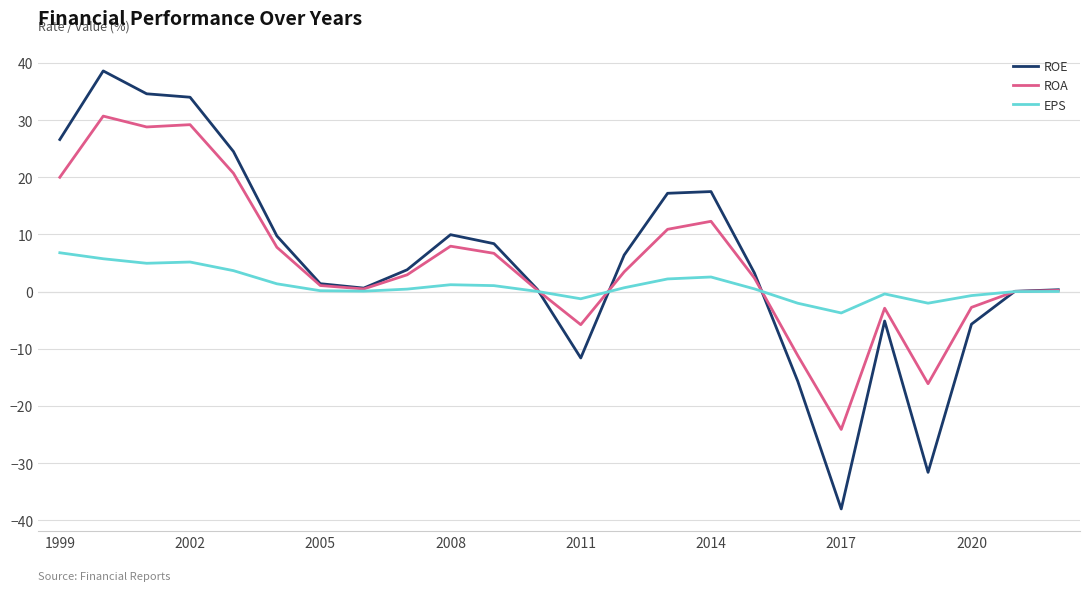

What is the minimum value for EPS?

-3.7